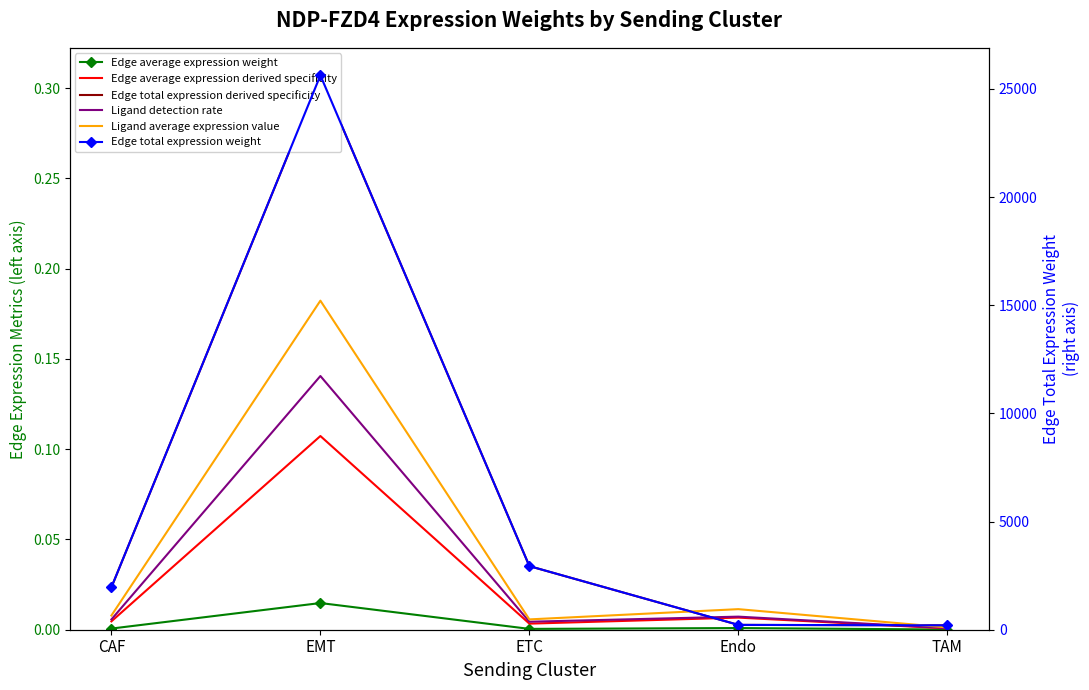

What position from the left is TAM?

5